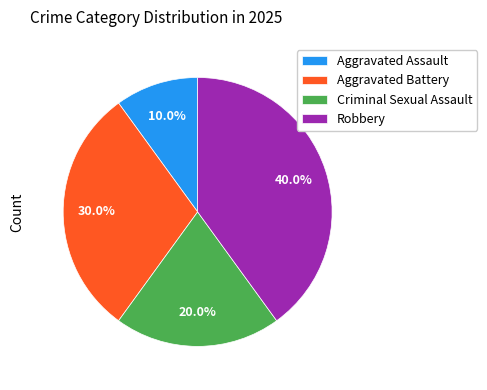

Which category has the smallest portion of the pie?

Aggravated Assault